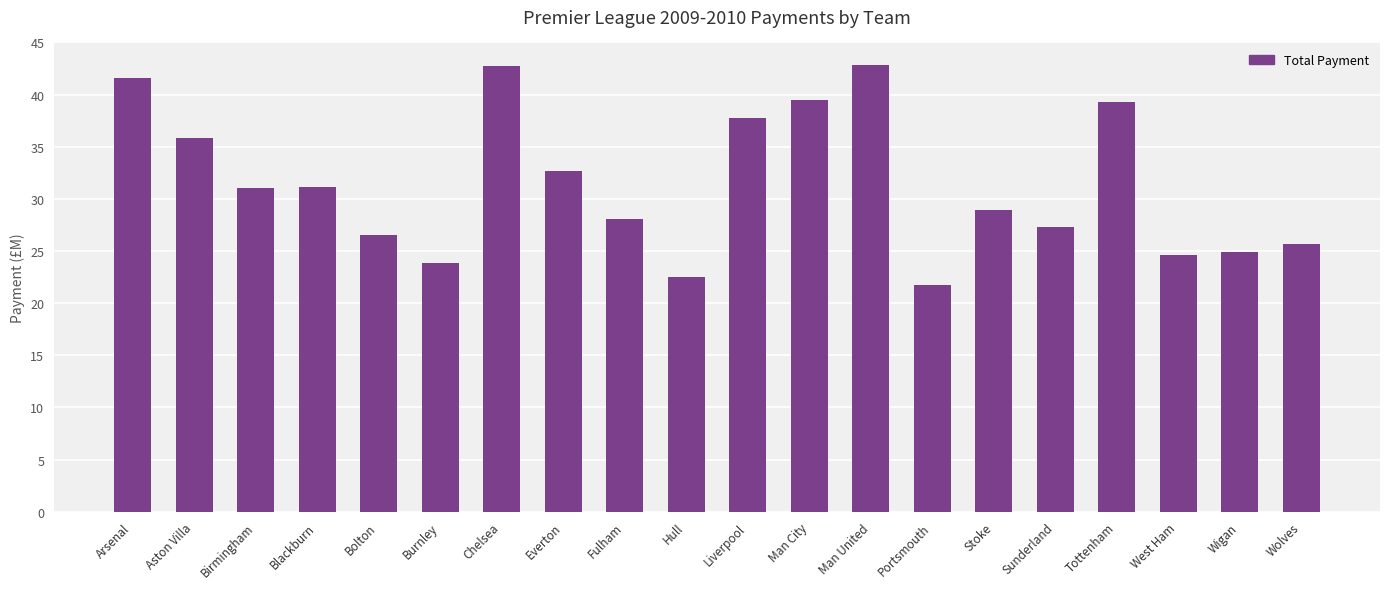

How many categories are shown in the chart?

20